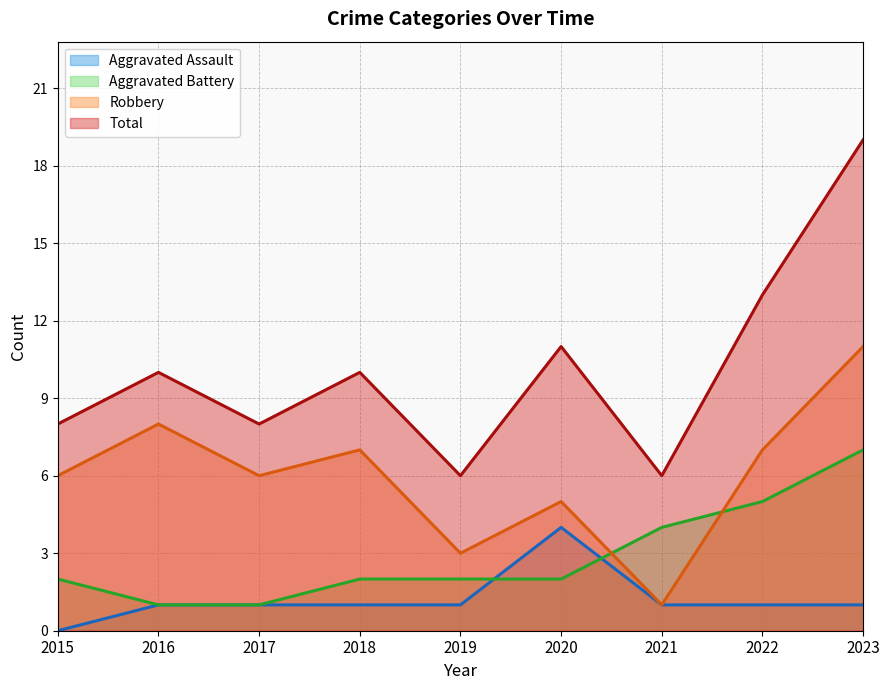

At which label does Aggravated Assault reach its peak?

2020